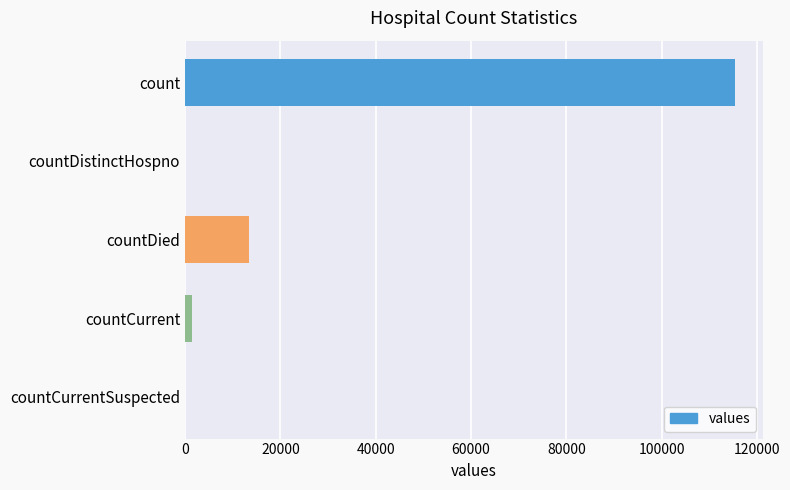

What is the sum of all values?

130105